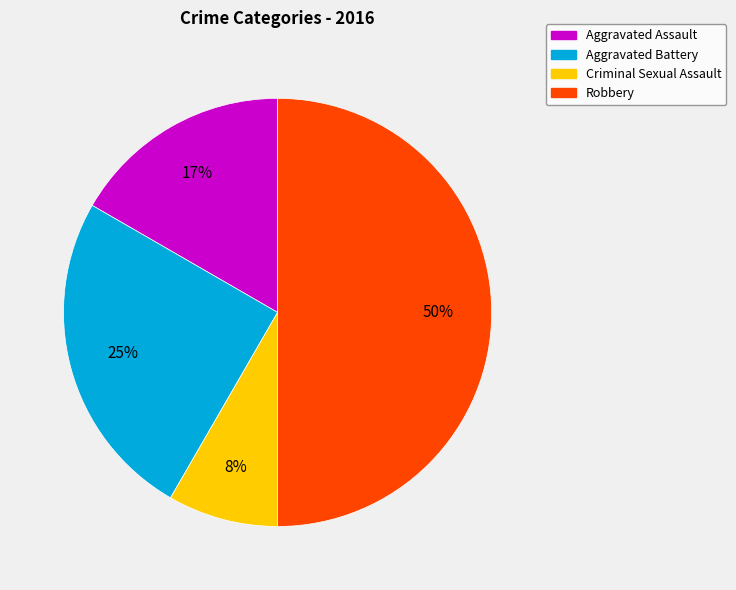

To the nearest percent, what is the difference between the Aggravated Battery and Robbery slice percentages?

25%